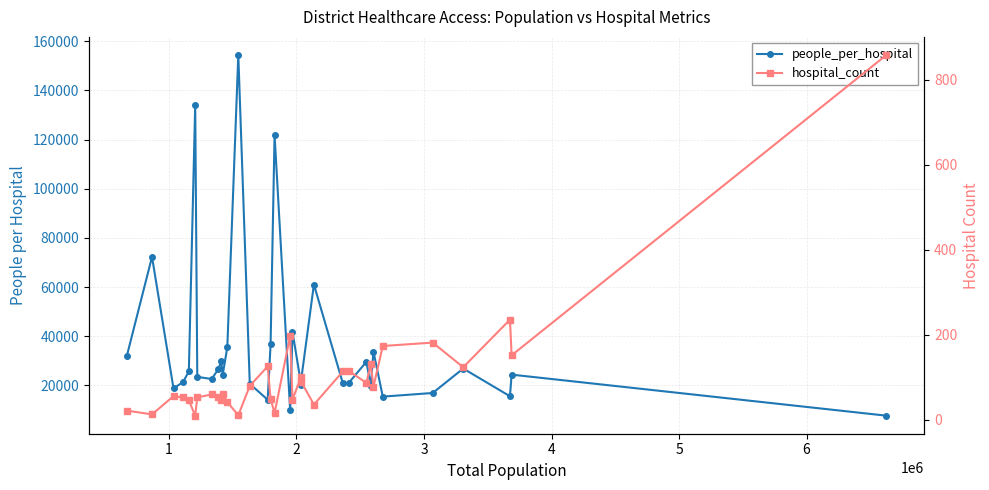

The value of hospital_count at 20 is 119.5. True or false?

False